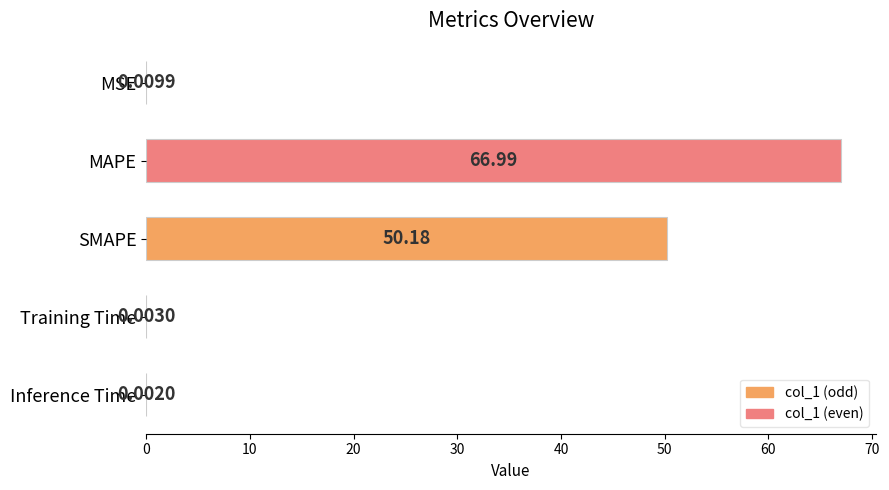

At which category does the chart reach its peak across all series?

MAPE